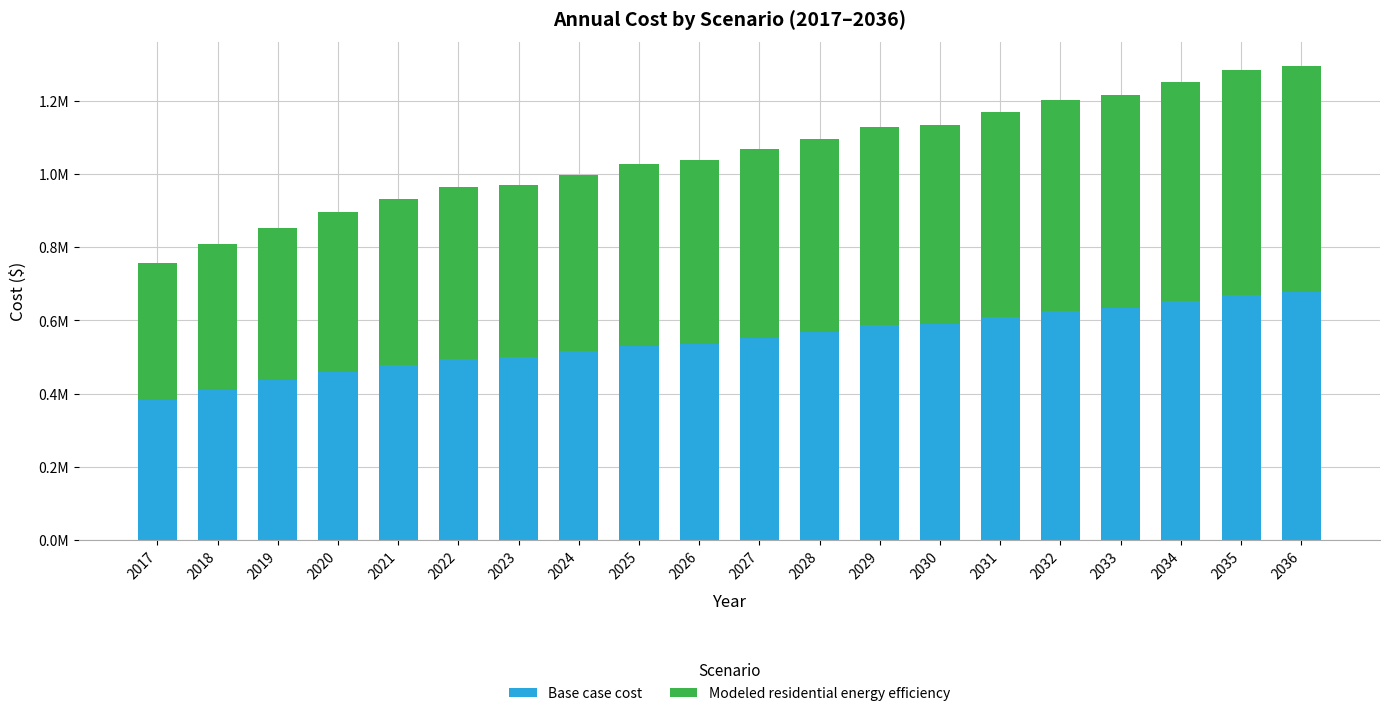

What are all the series names shown in the legend?

Base case cost, Modeled residential energy efficiency